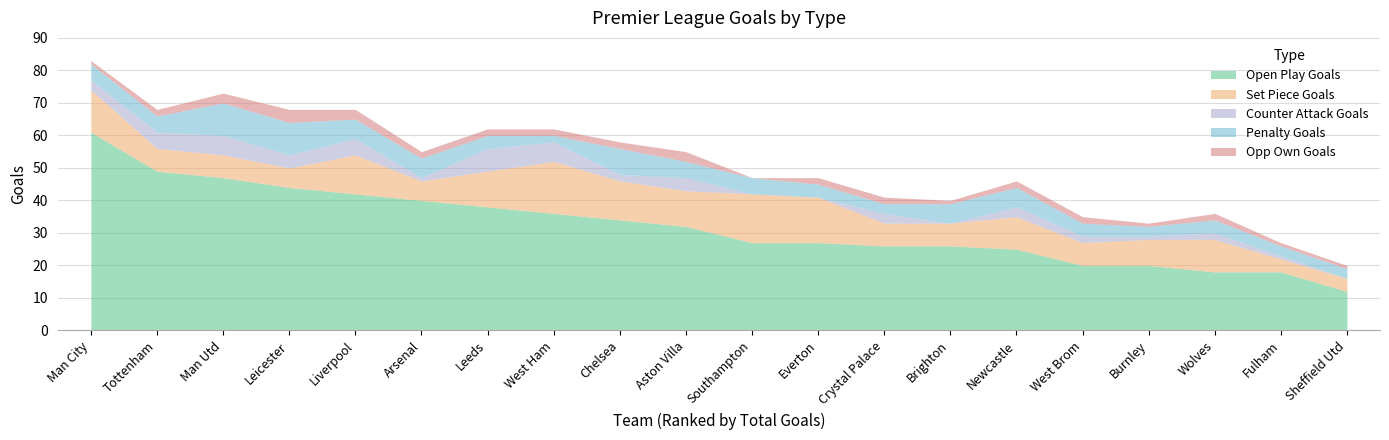

What is the difference between the maximum and minimum values in the tot_opp_own_goals series?

4